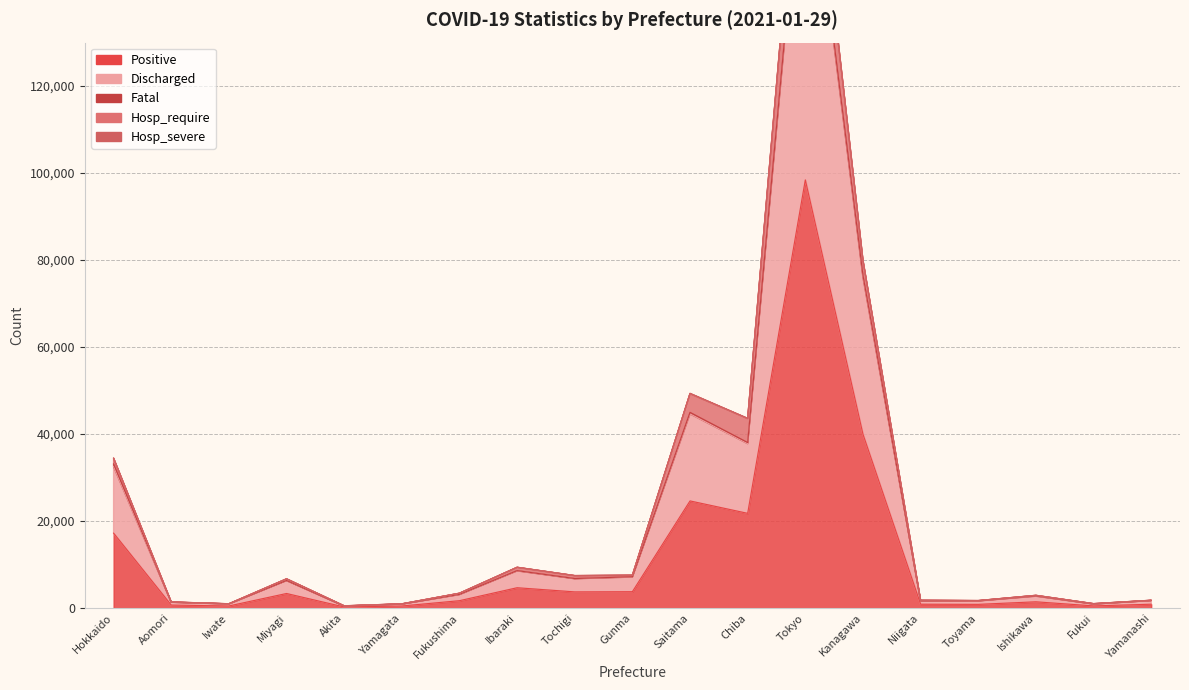

What is the average value of the Positive series?

11890